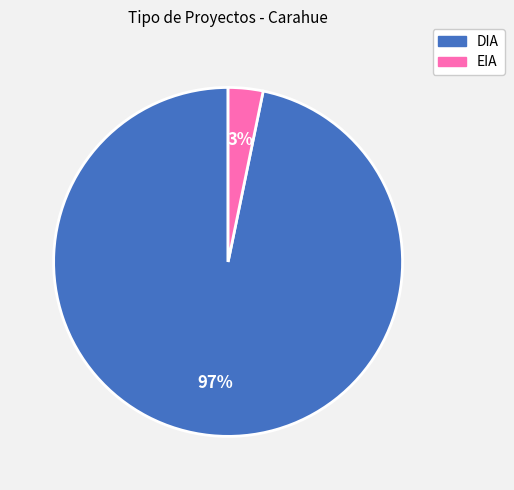

How many segments does this pie chart have?

2